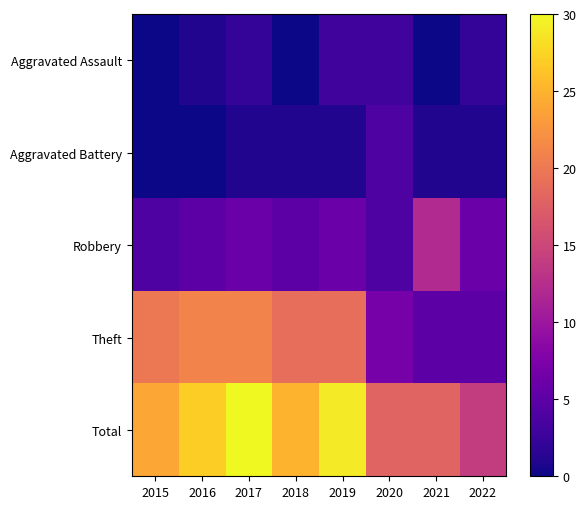

At 2015, list the series in order from largest to smallest.

Total, Theft, Robbery, Aggravated Assault, Aggravated Battery